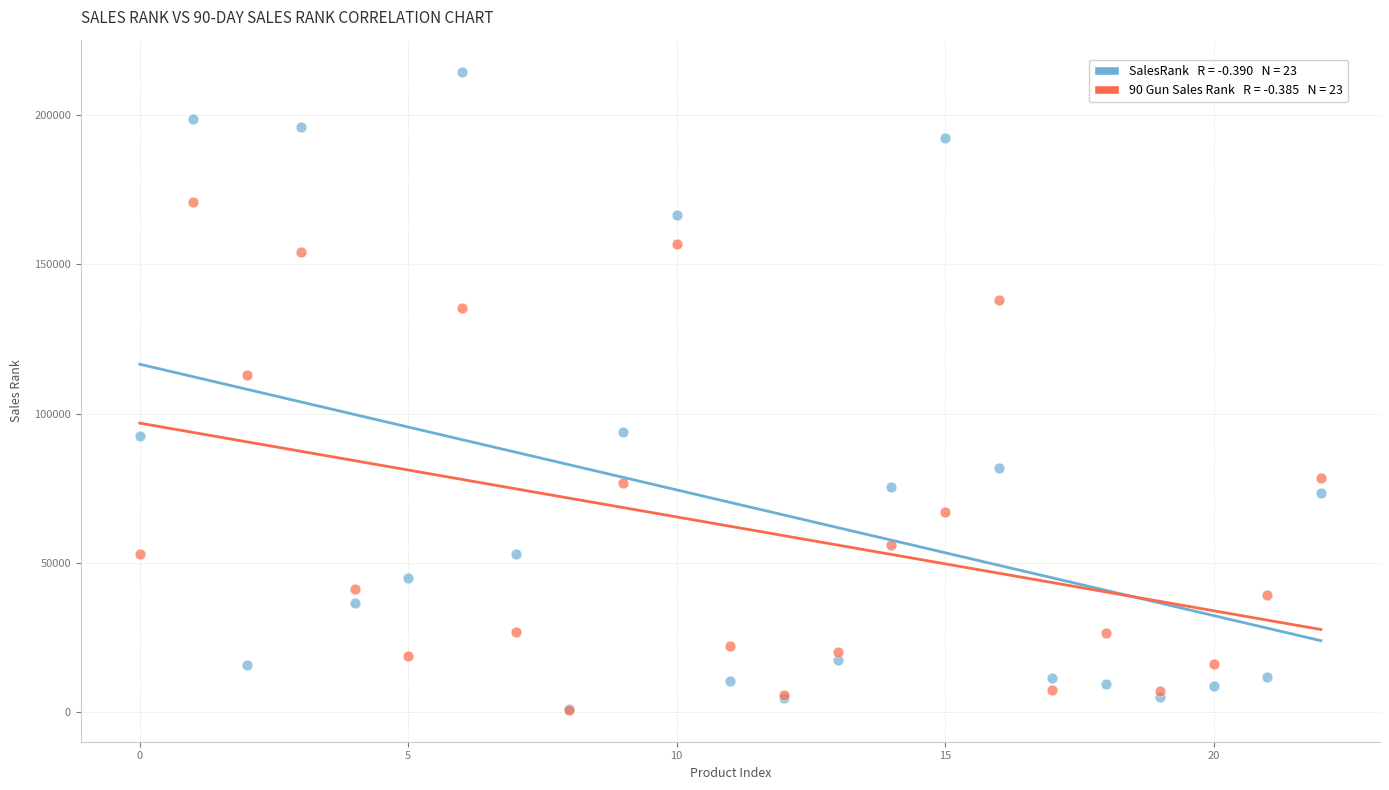

Across all series, what Y value is closest to 107703?

113011